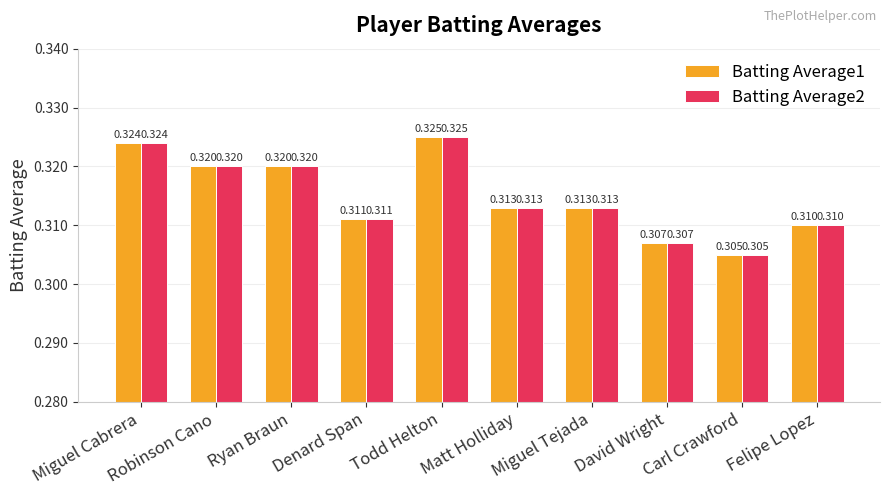

What position from the right is Felipe Lopez?

1